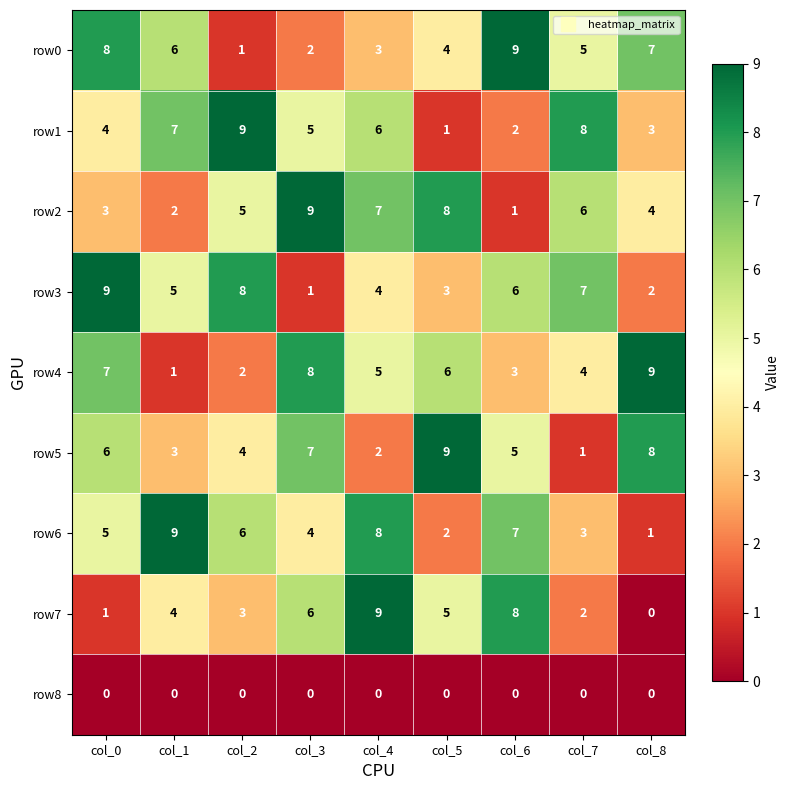

Rank the series at col_6 from highest to lowest value.

row0, row7, row6, row3, row5, row4, row1, row2, row8